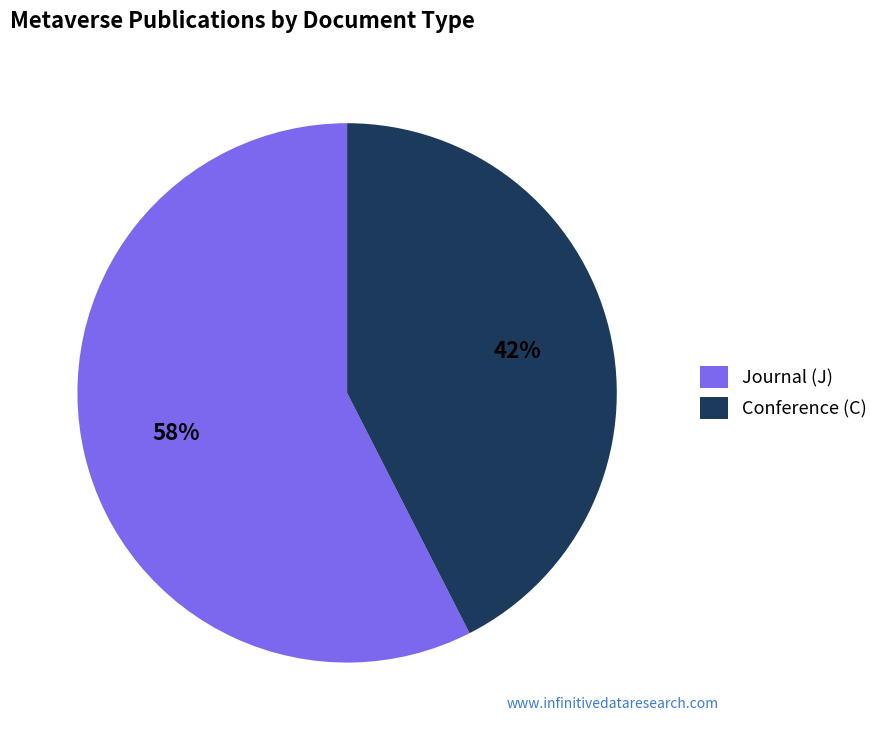

Is there a majority slice in this chart?

Yes